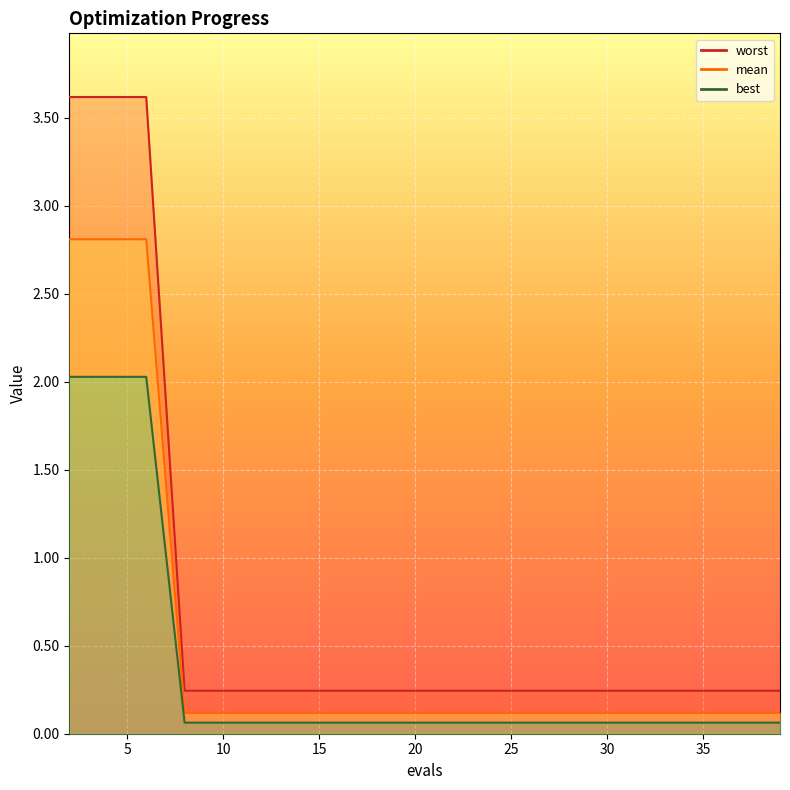

The value of best at 33 is 0.2. True or false?

False